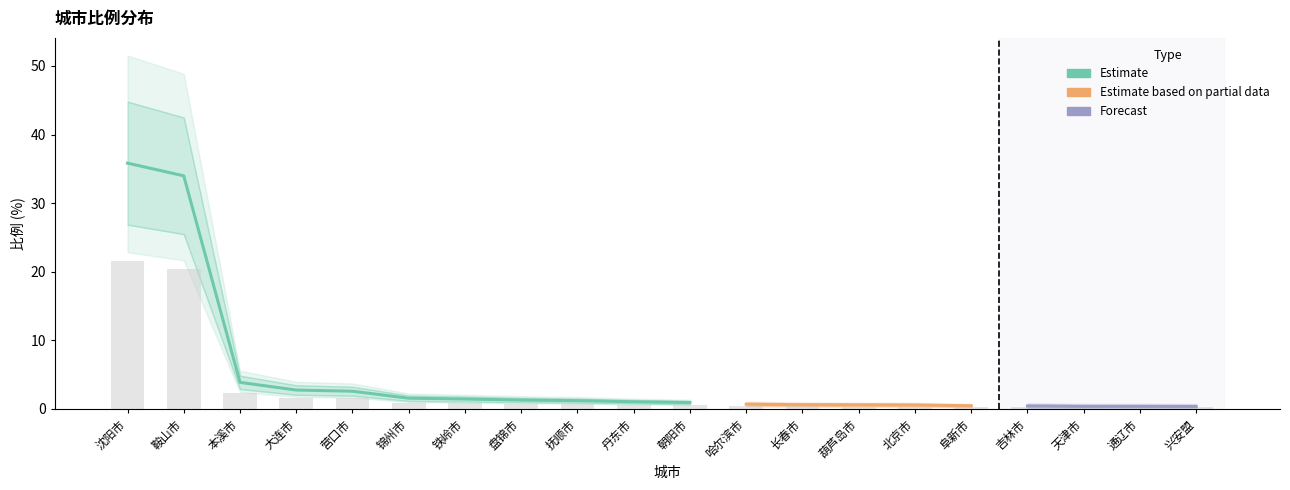

Reading left to right, what are all the values shown in this chart?

沈阳市=21.5	鞍山市=20.4	本溪市=2.3	大连市=1.7	营口市=1.6	锦州市=0.9	铁岭市=0.9	盘锦市=0.8	抚顺市=0.7	丹东市=0.6	朝阳市=0.6	哈尔滨市=0.4	长春市=0.4	葫芦岛市=0.4	北京市=0.3	阜新市=0.3	吉林市=0.3	天津市=0.2	通辽市=0.2	兴安盟=0.2